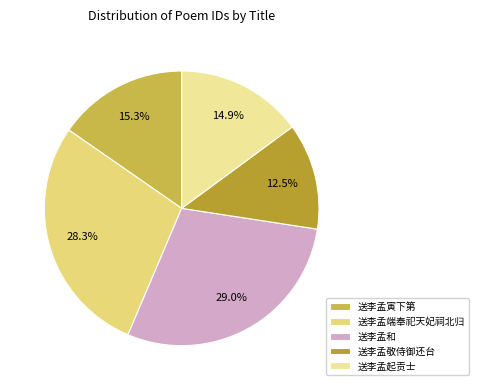

Is it true that 送李孟起贡士 is 15% of the pie?

True